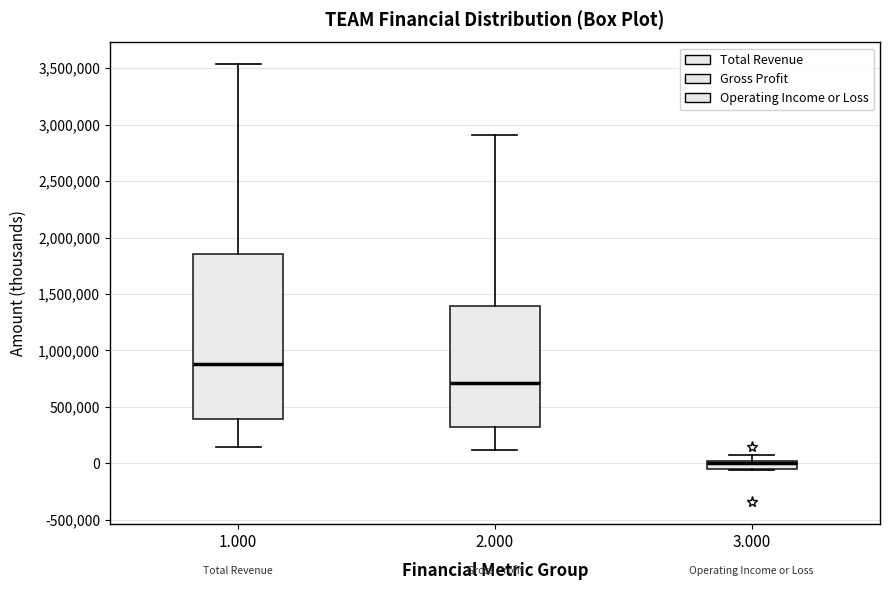

Which box has the lowest median line?

3.000